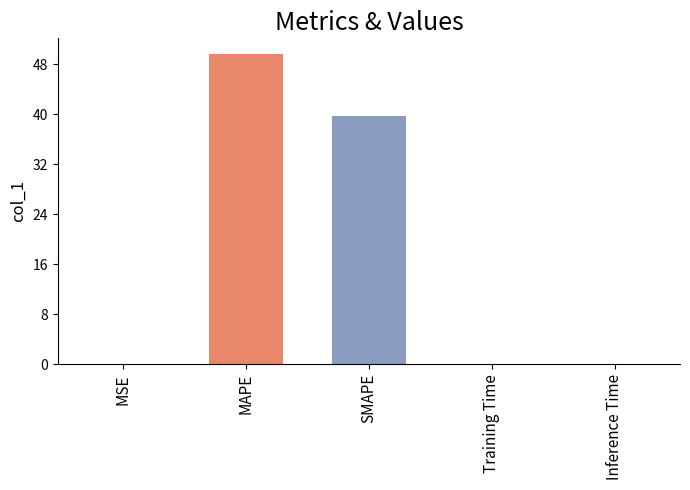

True or false: the data shows 49.7 at MAPE.

True